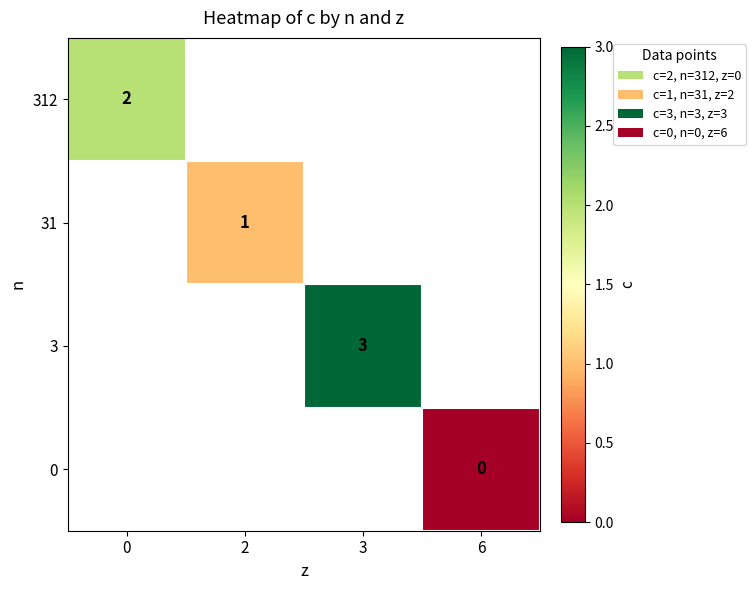

Which series has the widest spread of values?

312